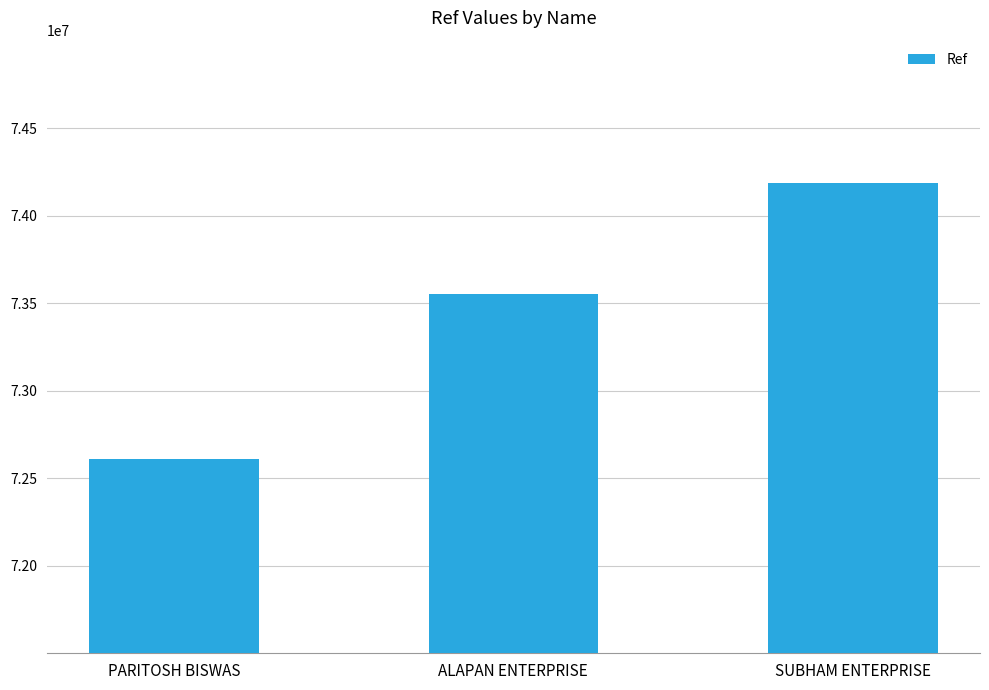

List the labels in order of value, largest first.

SUBHAM ENTERPRISE, ALAPAN ENTERPRISE, PARITOSH BISWAS